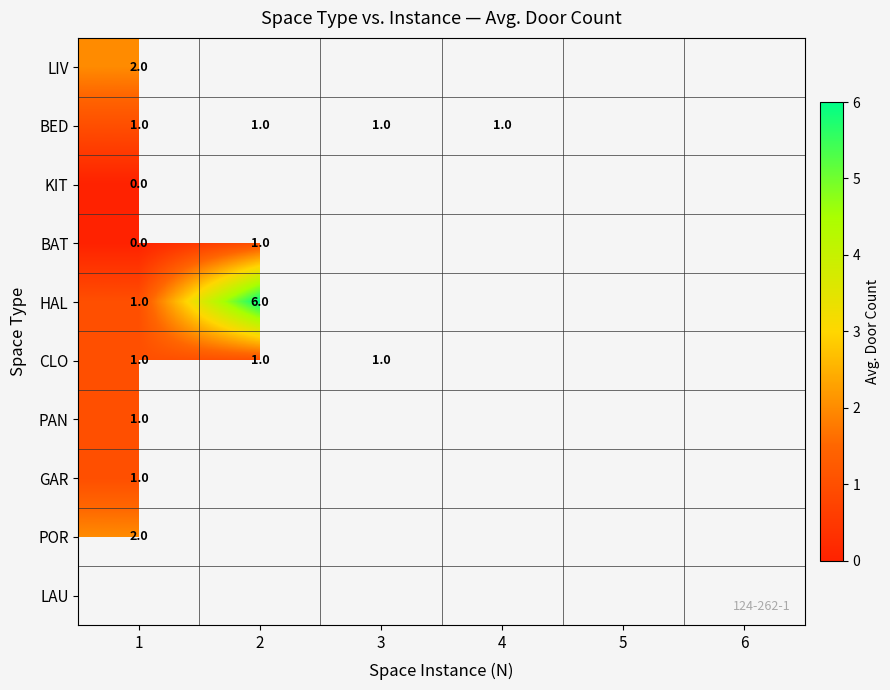

The BED series shows 2 at 3. True or false?

False